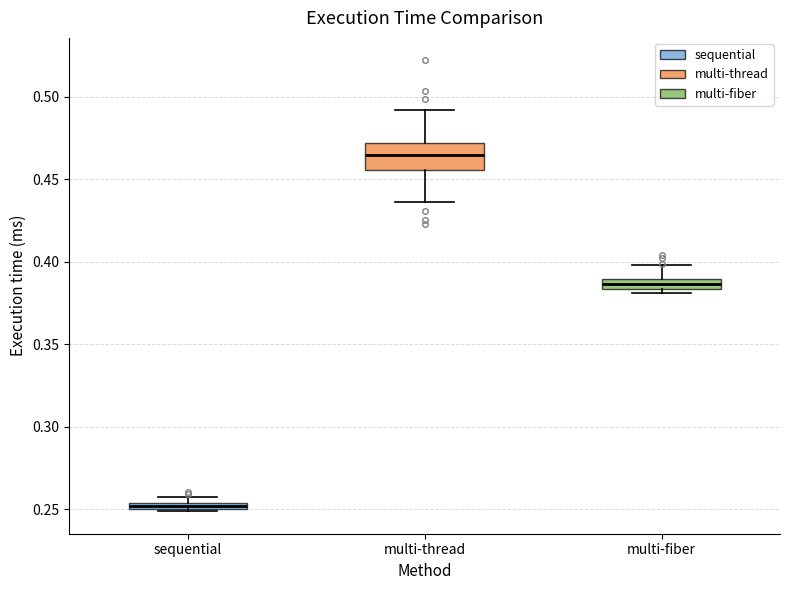

Which box has the lowest median line?

sequential